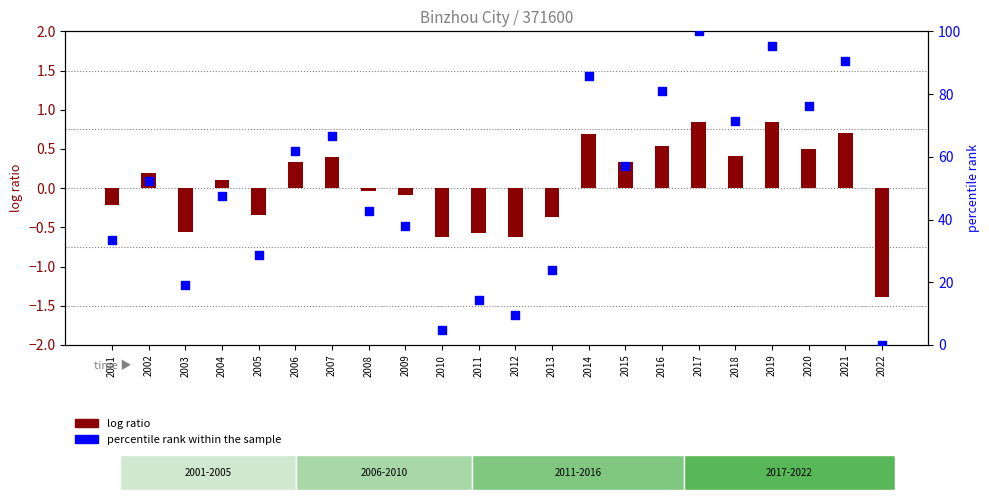

Is the value of log ratio at 2006 greater than the value of percentile rank within the sample at 2007?

No